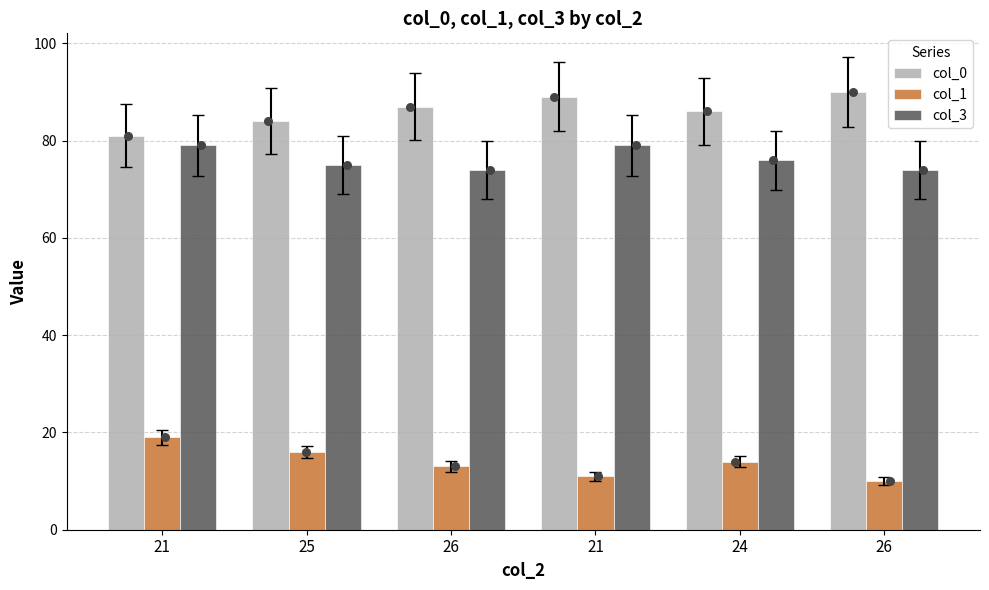

At how many categories does at least one series exceed 31?

6